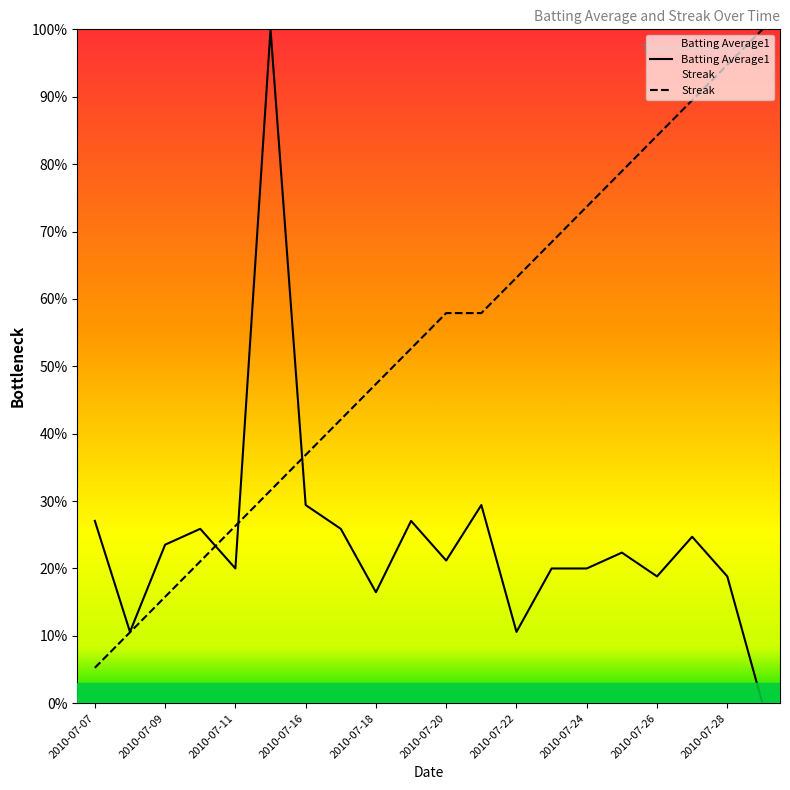

How many data points in Batting Average1 are above 0?

19